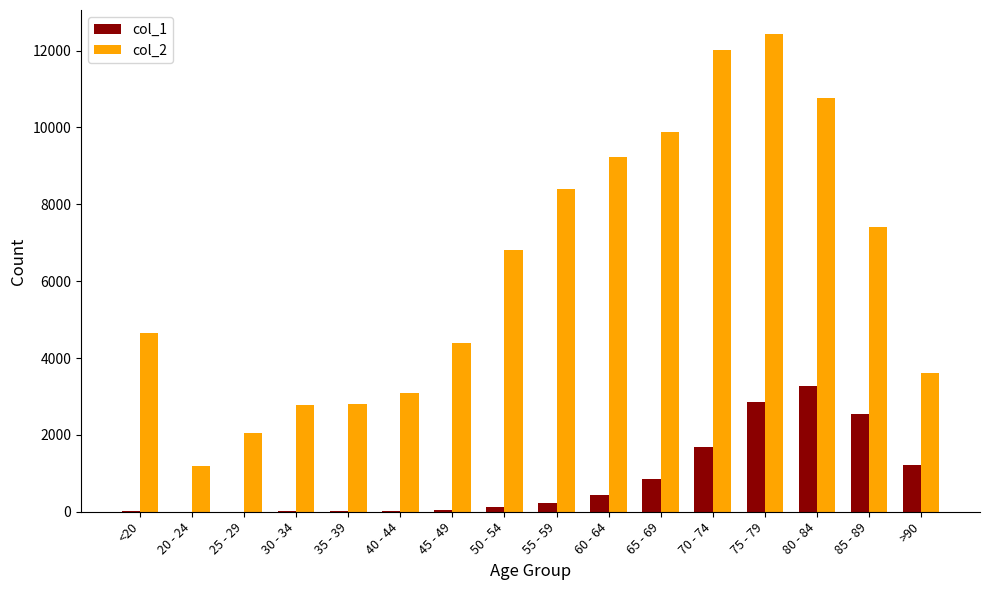

Which category has the highest value in the col_1 series?

80 - 84